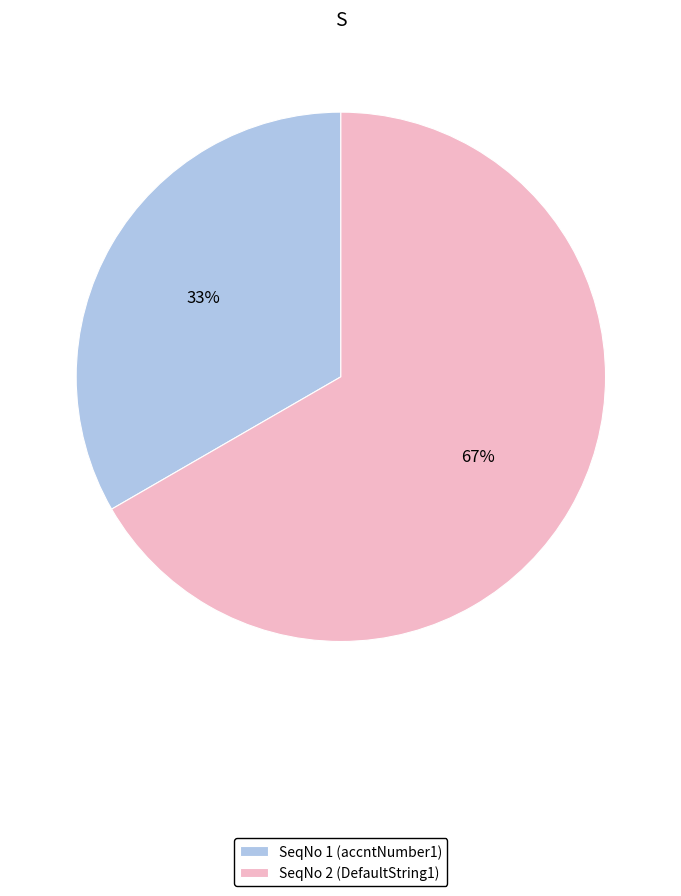

Is the sum of SeqNo 2 (DefaultString1) and SeqNo 1 (accntNumber1) greater than half?

Yes